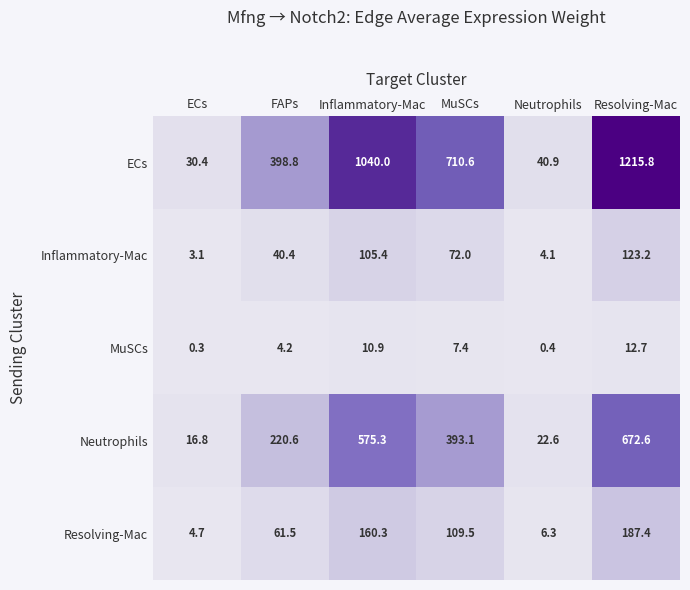

What is the difference between the maximum and second lowest values in the Inflammatory-Mac series?

119.1